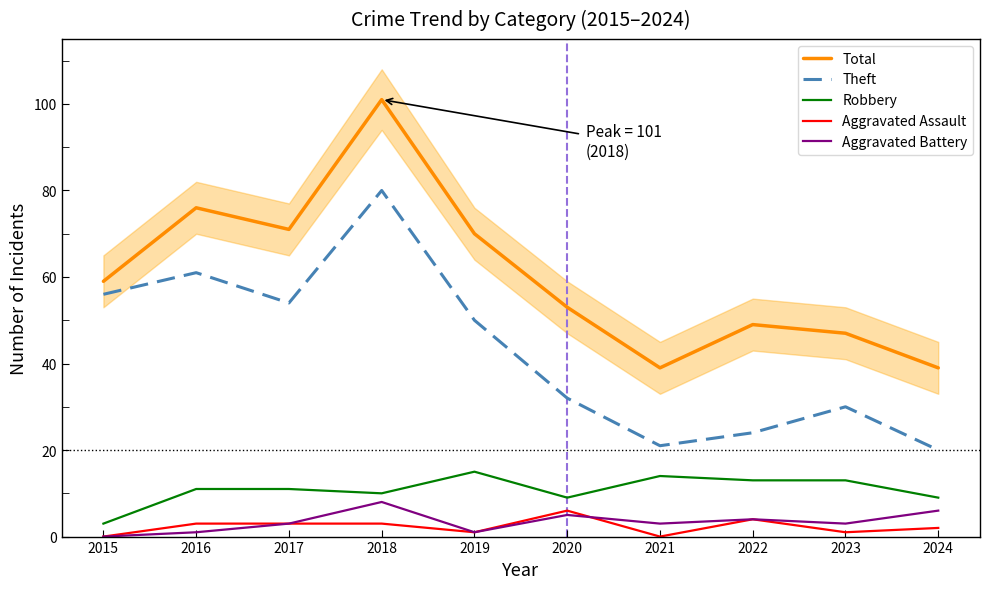

Where is the first local minimum for Aggravated Battery?

2019